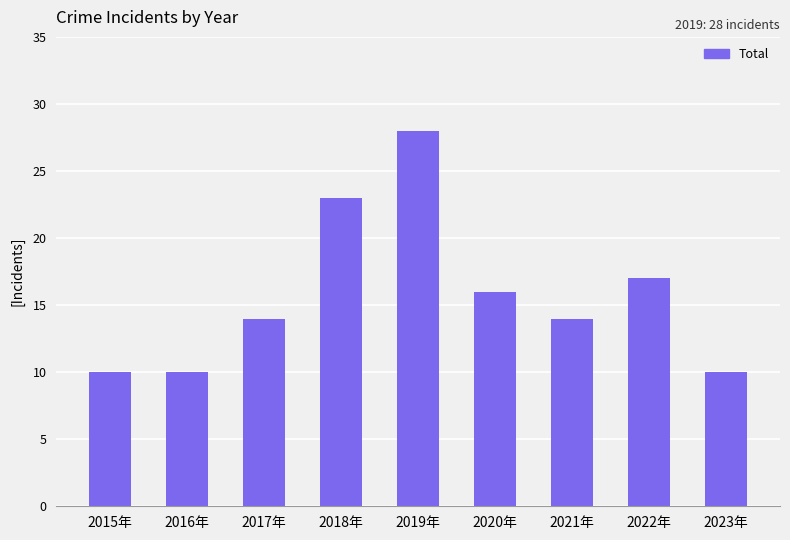

True or false: the data shows 2 at 2023年.

False